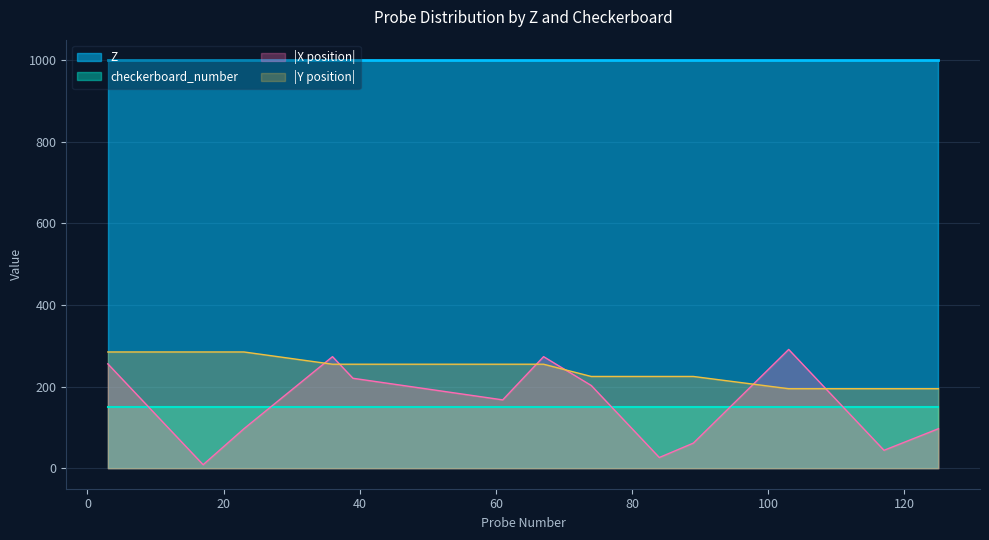

What is the value of the Z point at the 13th from the left?

1000